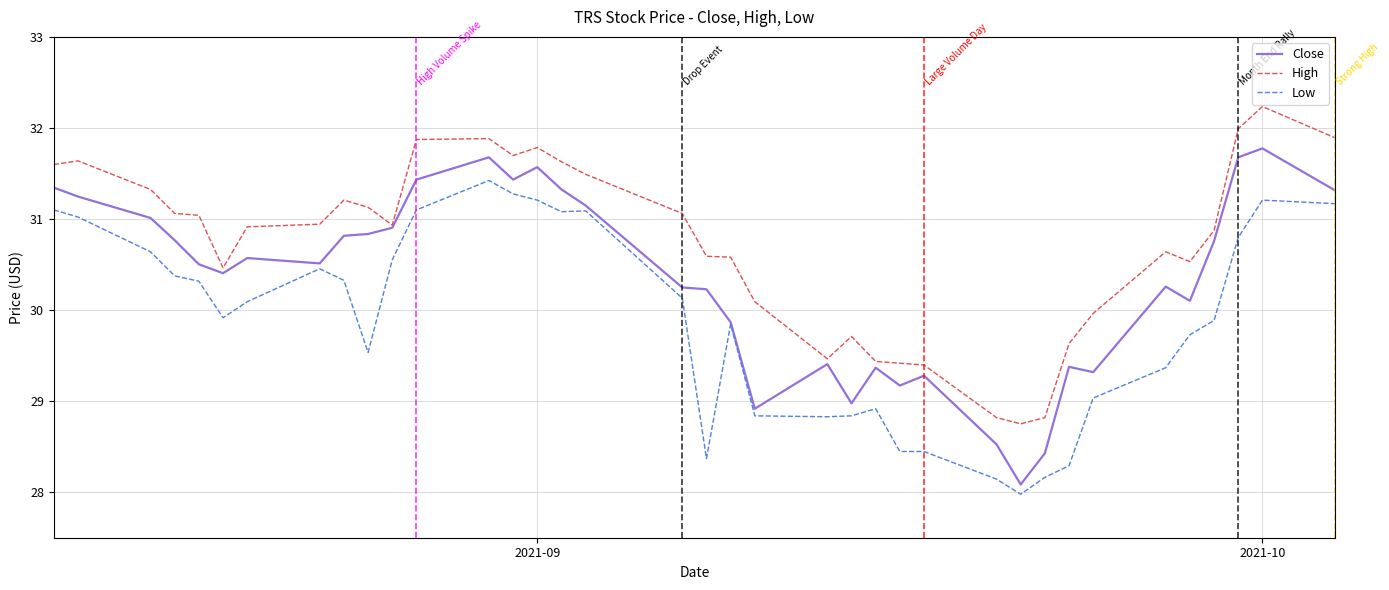

Count the number of categories in the chart.

37